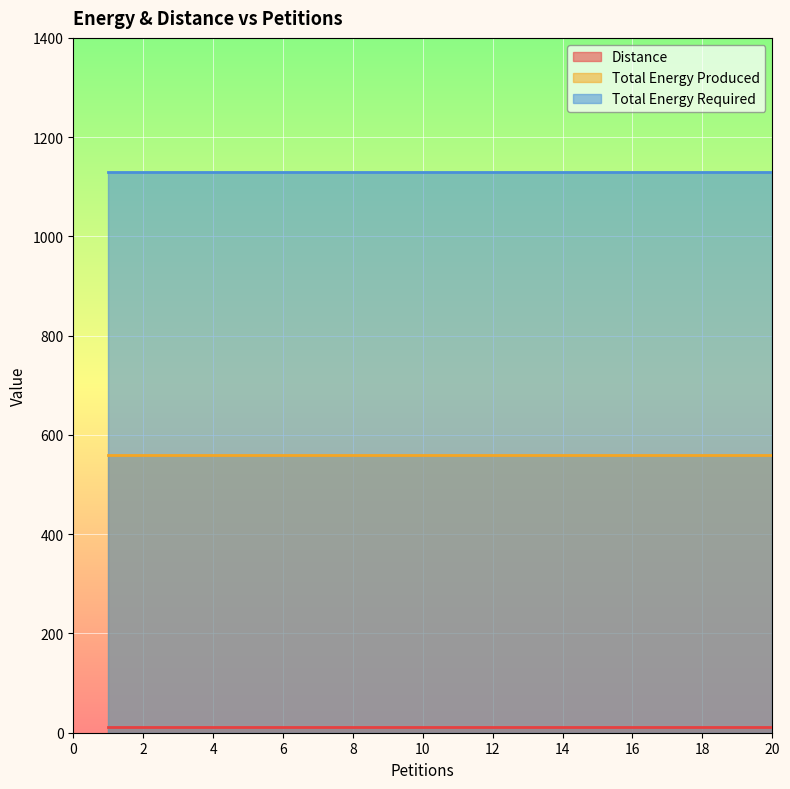

Rank the series by their average value, from lowest to highest.

Distance, Total Energy Produced, Total Energy Required